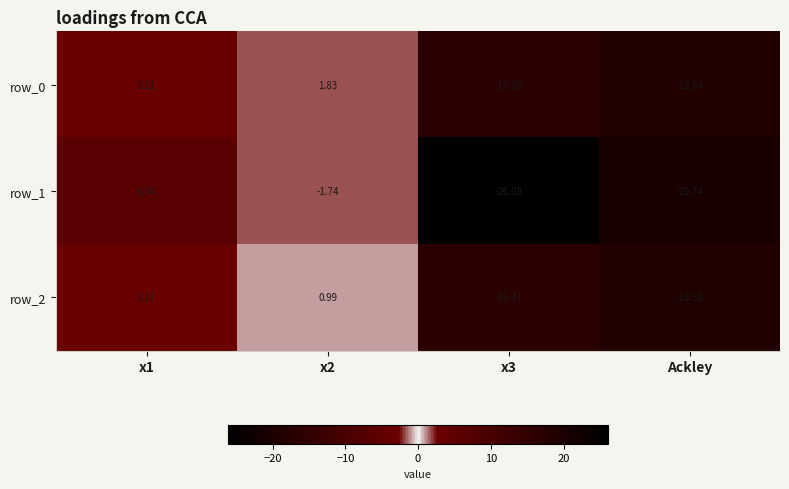

At which label does row_1 first exceed -1?

x1